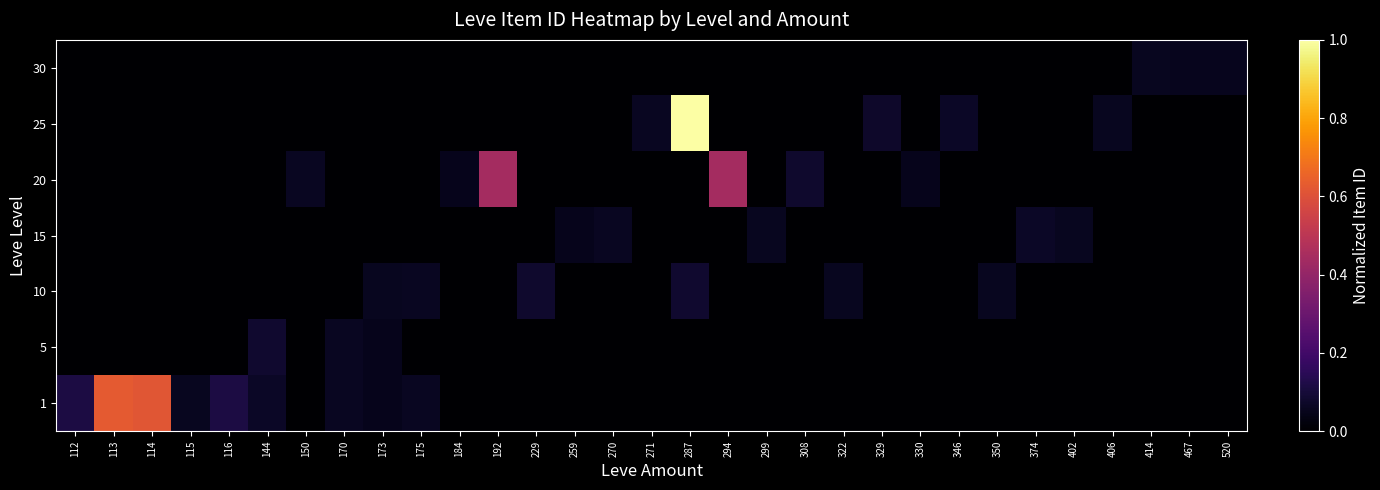

At 329, list the series in order from smallest to largest.

1, 5, 10, 15, 20, 30, 25